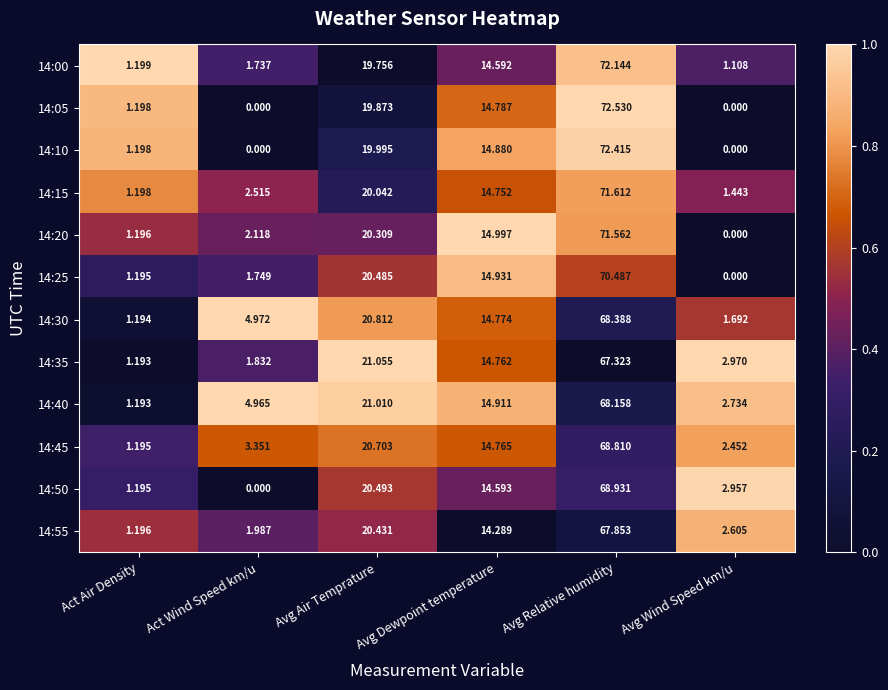

Where does the 14:00 series first go above 14?

Avg Air Temprature